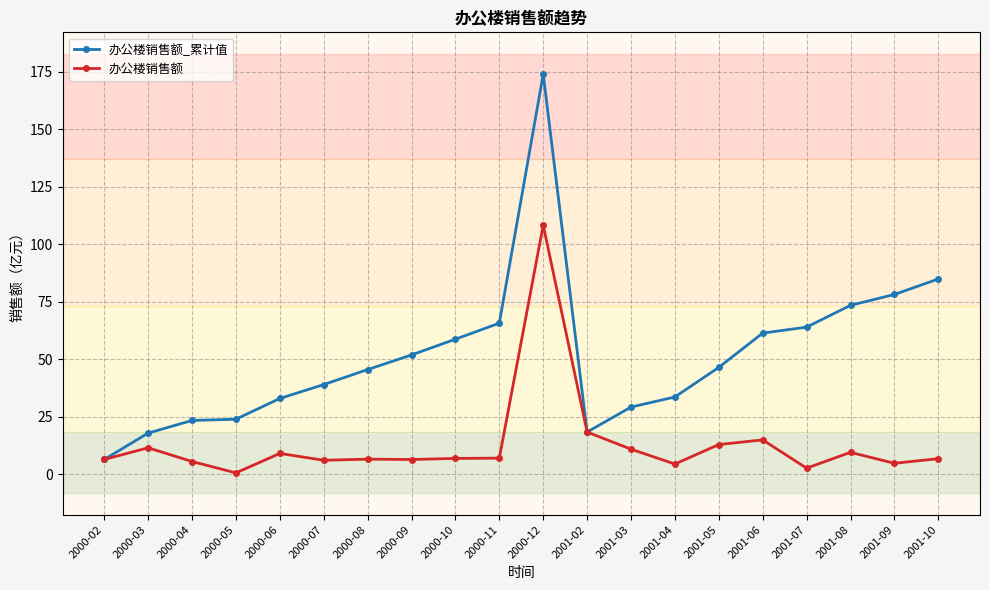

How many lines are shown in the chart?

2